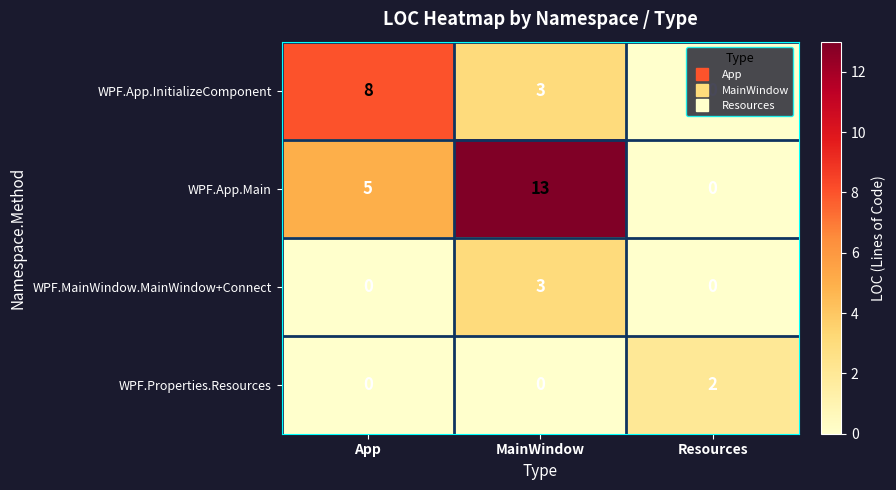

Which series has the largest total across all categories?

WPF.App.Main